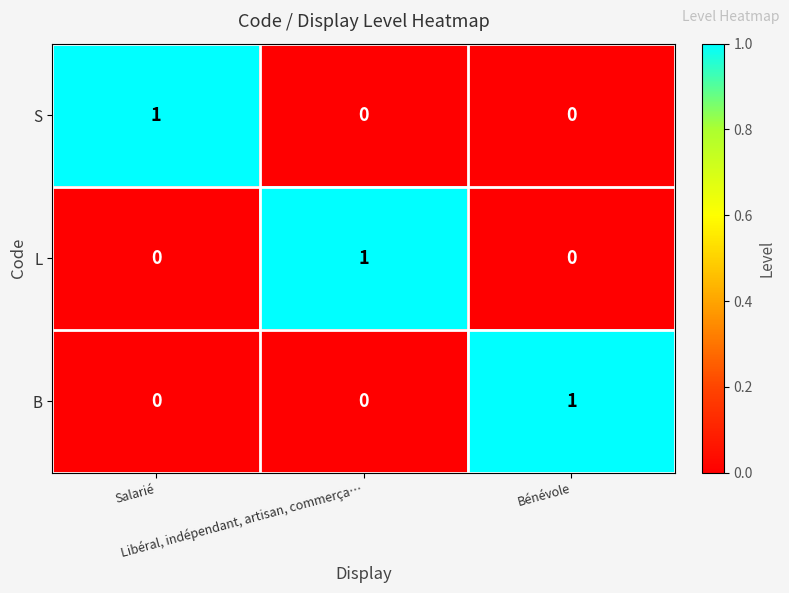

How many B values are between 0 and 1?

3